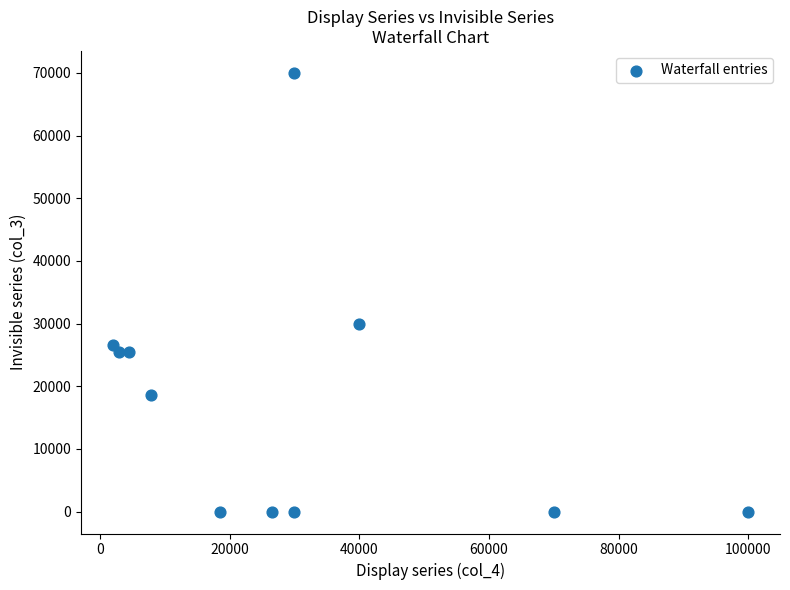

What Y value in the scatter plot is closest to 35000?

30000